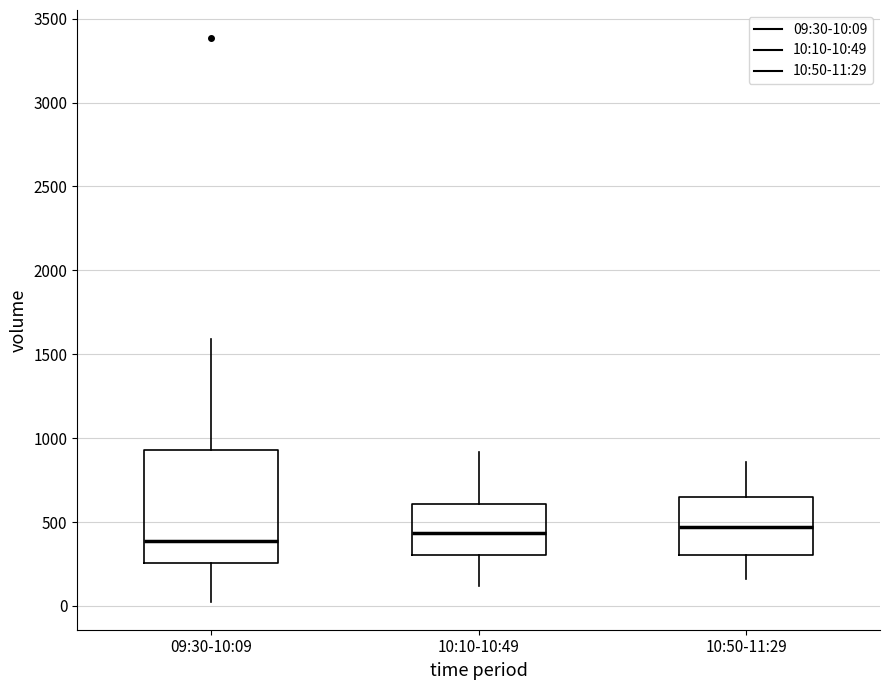

Reading left to right, read every box against the y-axis: the position of its median line, the range the box covers, and the ends of its whiskers. The values are not printed on the chart, so give them approximately, as read against the axis.

09:30-10:09: median 400, box 250 to 950, whiskers 50 to 1600
10:10-10:49: median 450, box 300 to 600, whiskers 100 to 900
10:50-11:29: median 450, box 300 to 650, whiskers 150 to 850